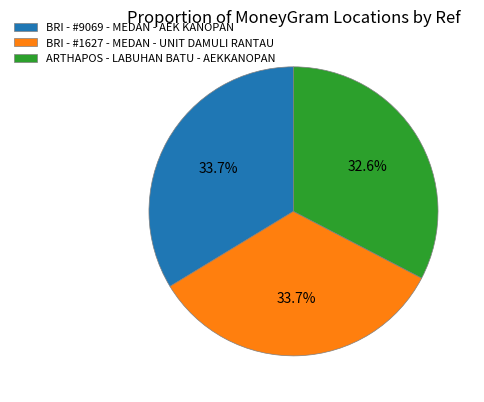

To the nearest percent, what is the average slice percentage?

33%